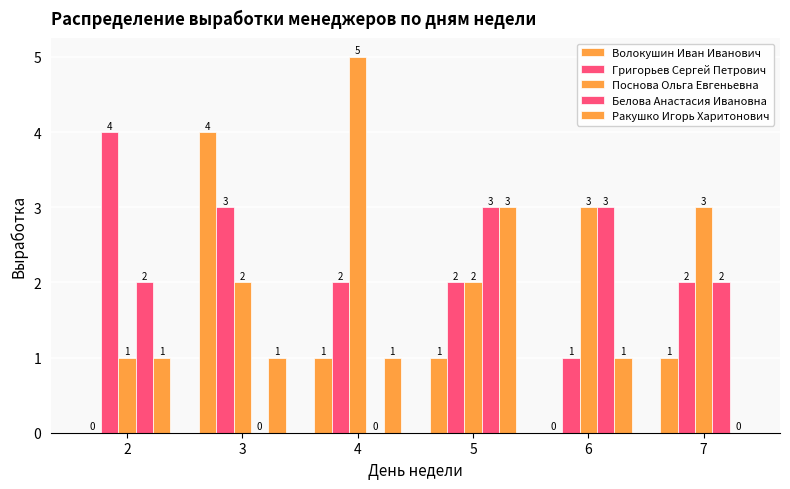

What is the minimum value for Григорьев Сергей Петрович?

1